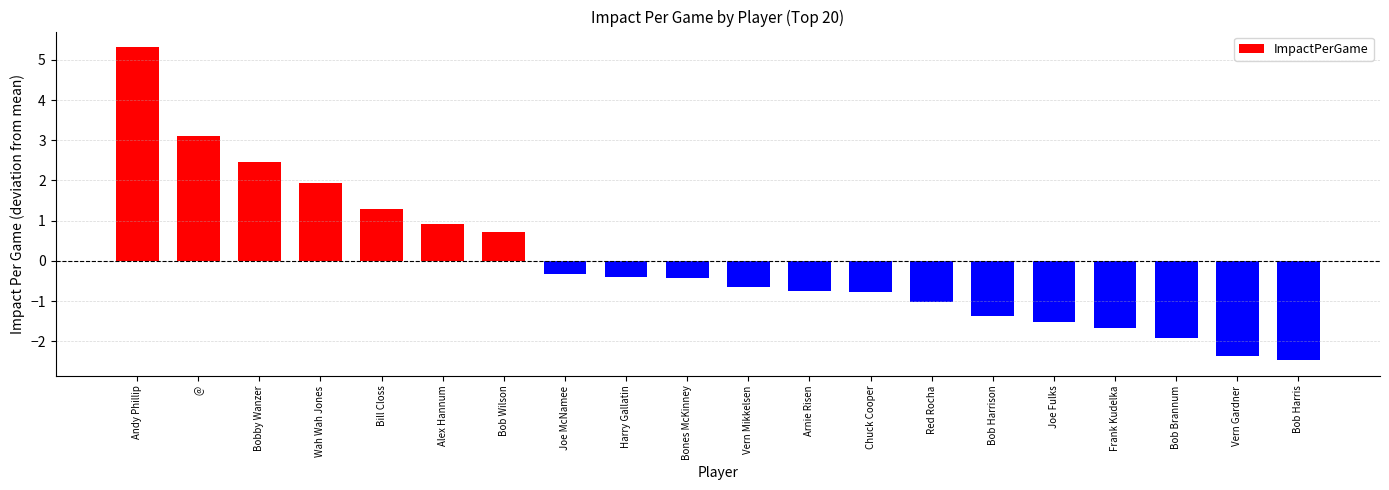

Read the value at Bob Harrison.

-1.4